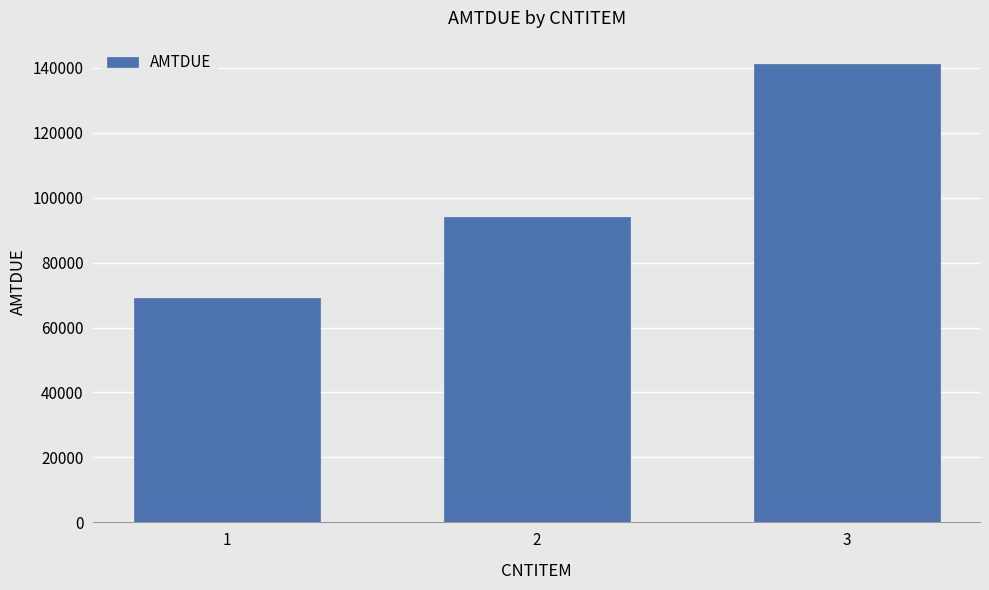

Which label corresponds to the smallest value in the chart?

1